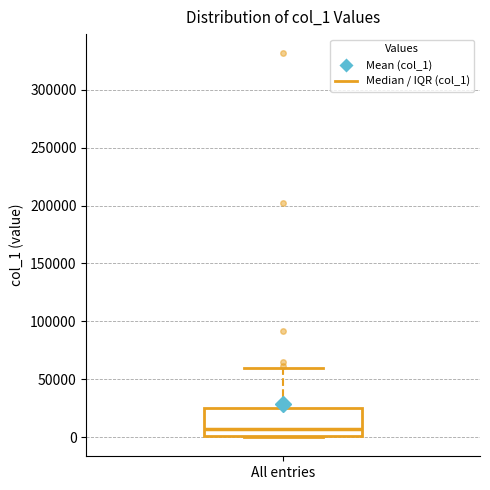

Where does the median line of the box for All entries sit on the y-axis? The values are not printed on the chart, so give them approximately, as read against the axis.

5000